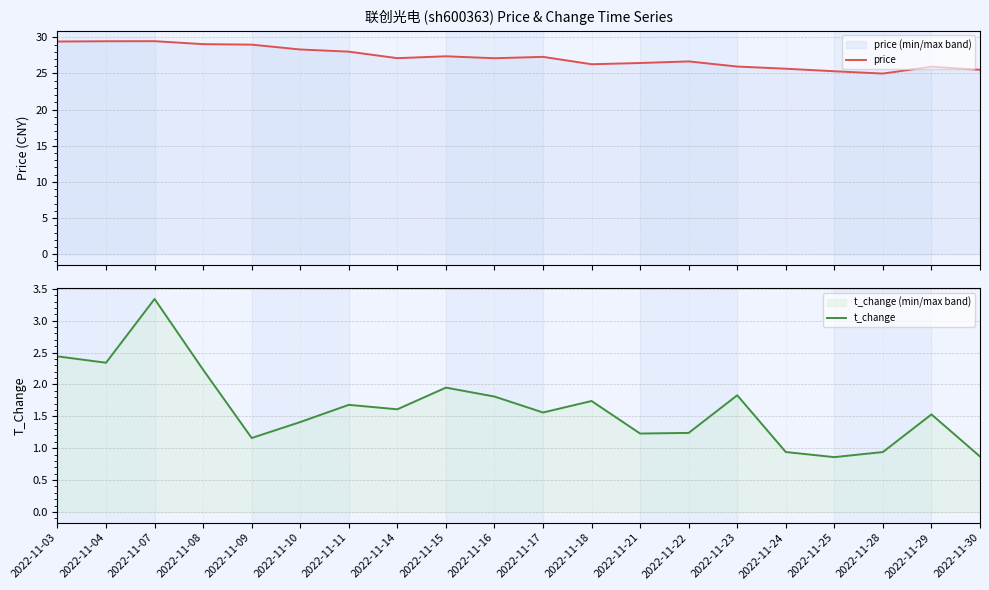

True or false: price and t_change intersect in this chart.

False